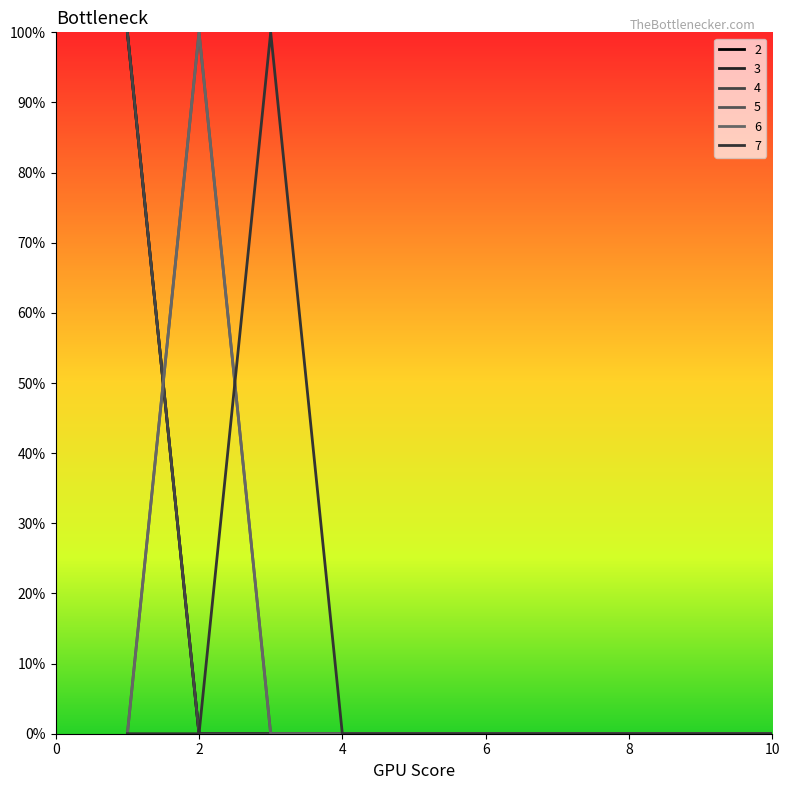

Where is 3 nearest to the value 0?

2